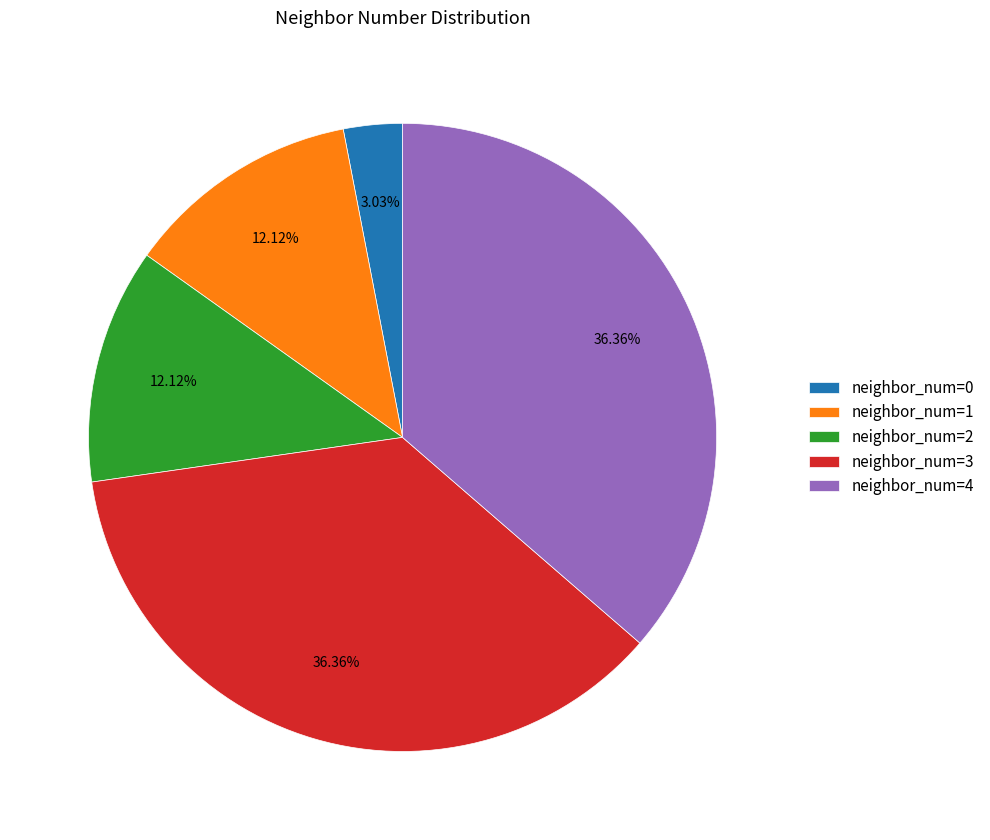

Is there a majority slice in this chart?

No